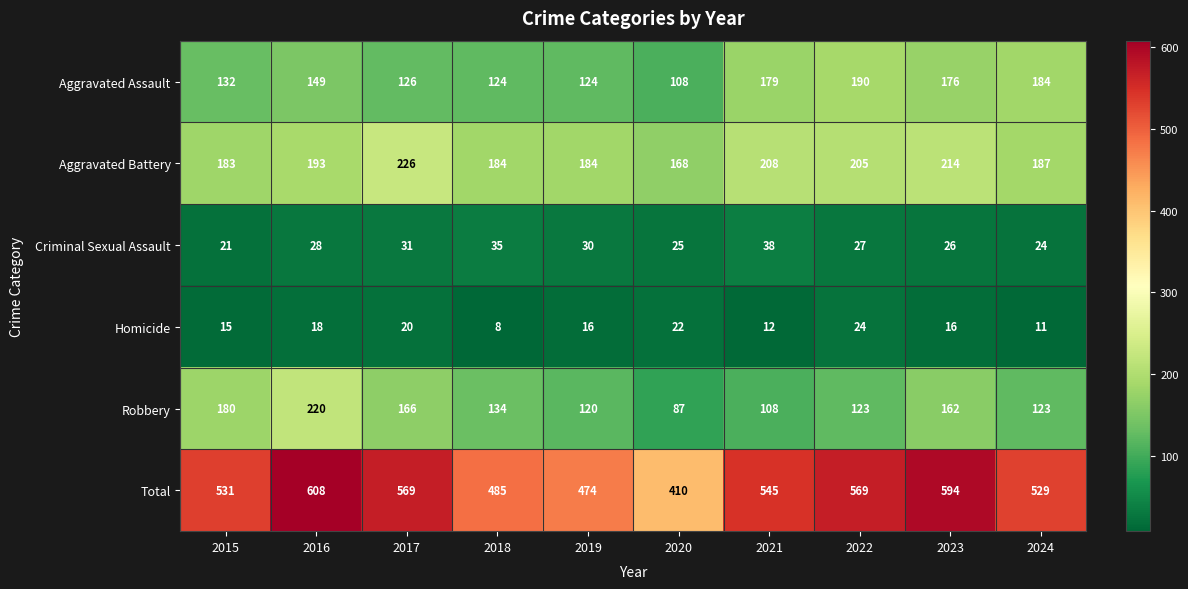

The value of Criminal Sexual Assault at 2022 is 27. True or false?

True